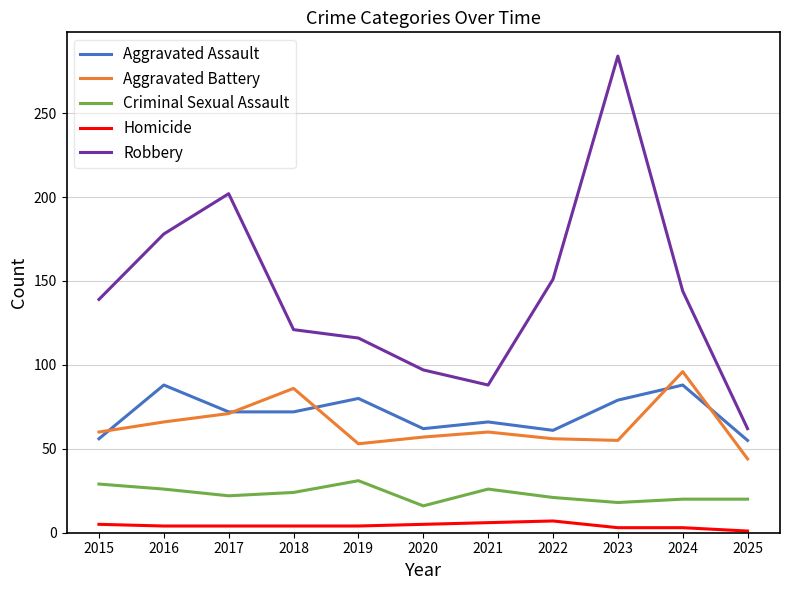

How many times do Aggravated Battery and Aggravated Assault cross each other?

5